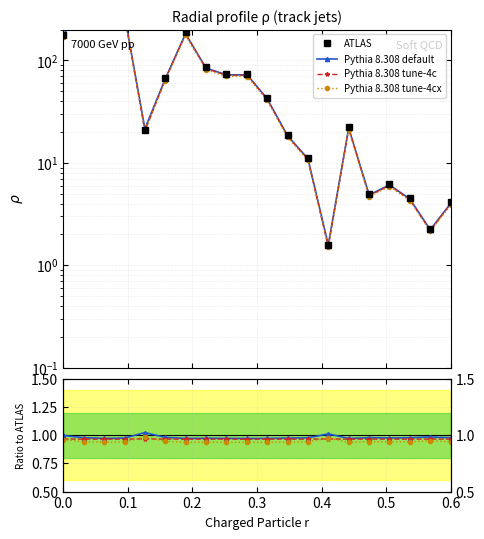

How many intersections are there between Pythia 8.308 tune-4cx and Pythia 8.308 tune-4c?

4